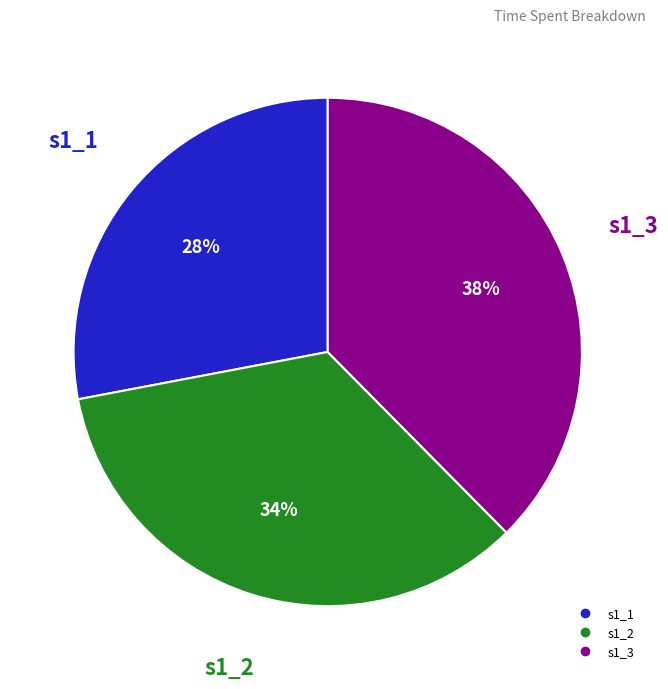

Rank the categories by value from highest to lowest.

s1_3, s1_2, s1_1